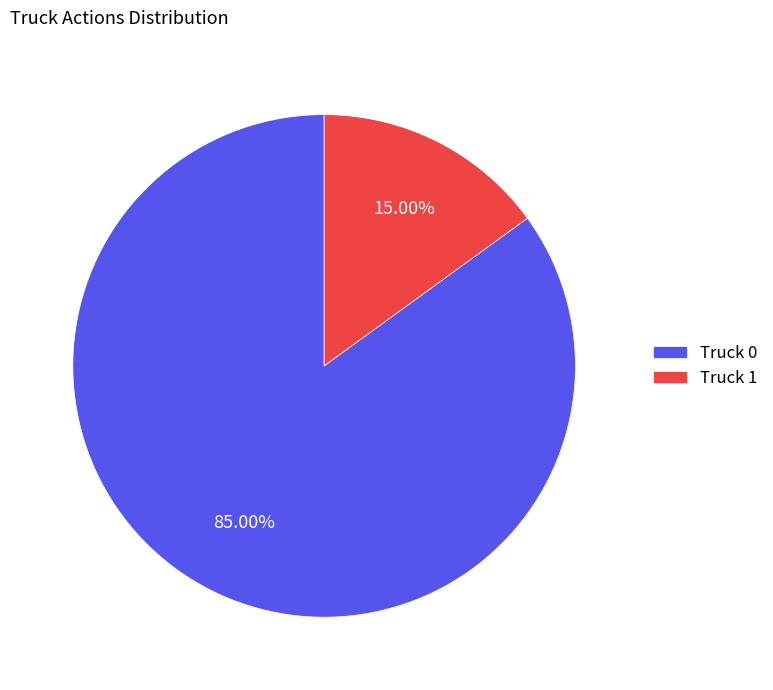

Is it true that Truck 0 is 96% of the pie?

False